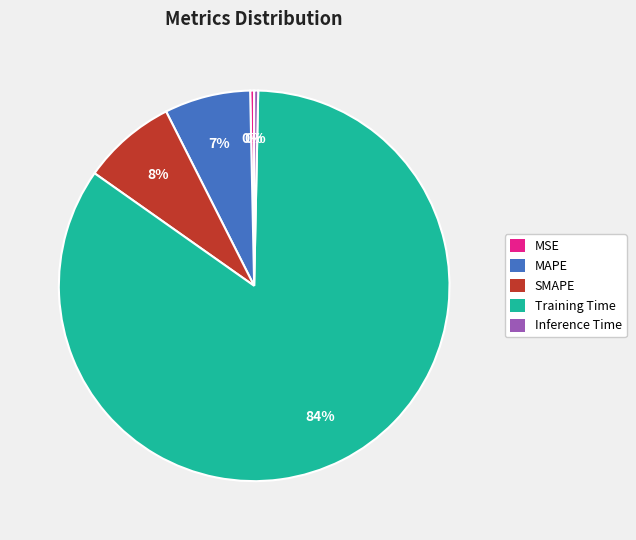

How many slices are in this pie chart?

5